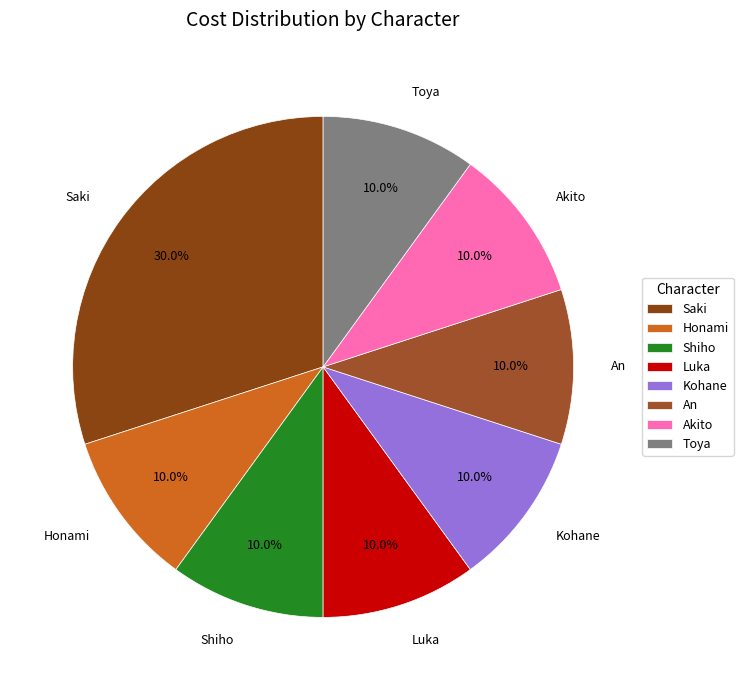

Count the number of slices in the pie.

8